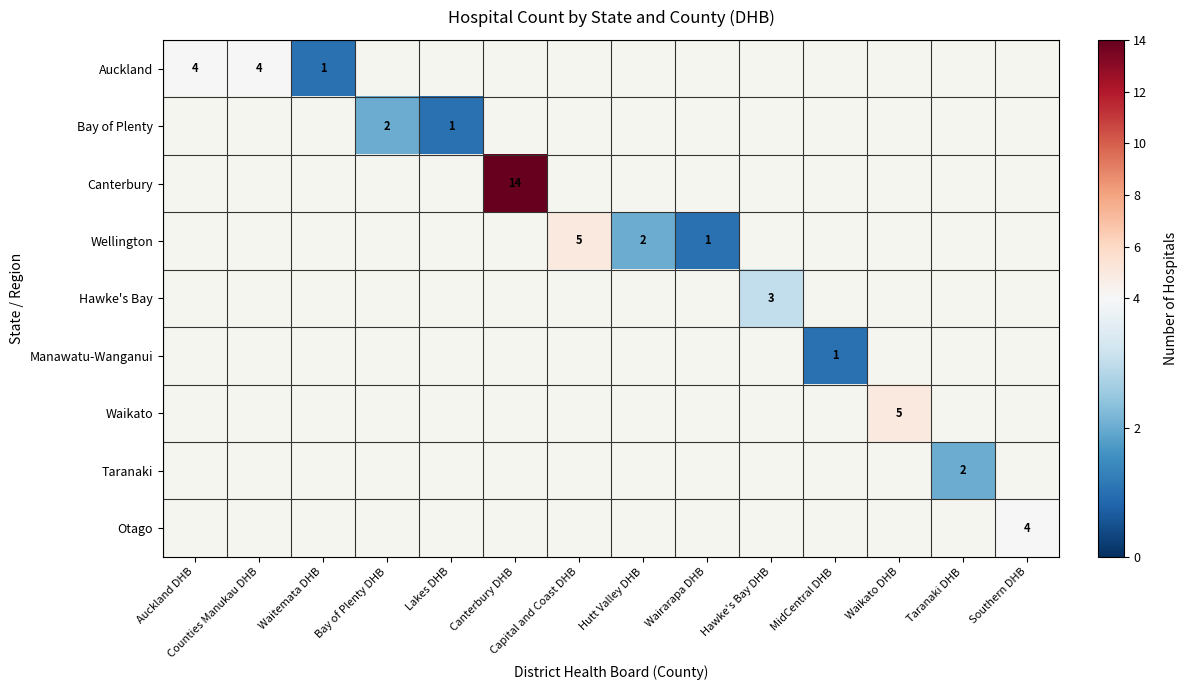

Is the value of Bay of Plenty at Hawke's Bay DHB greater than the value of Hawke's Bay at Waitemata DHB?

No